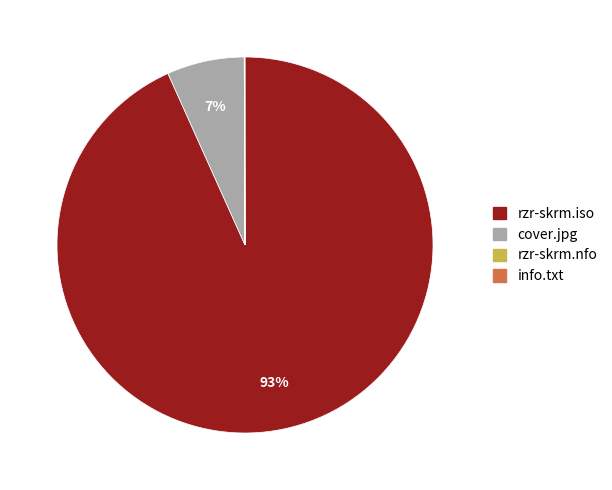

Does any single category account for the majority?

Yes